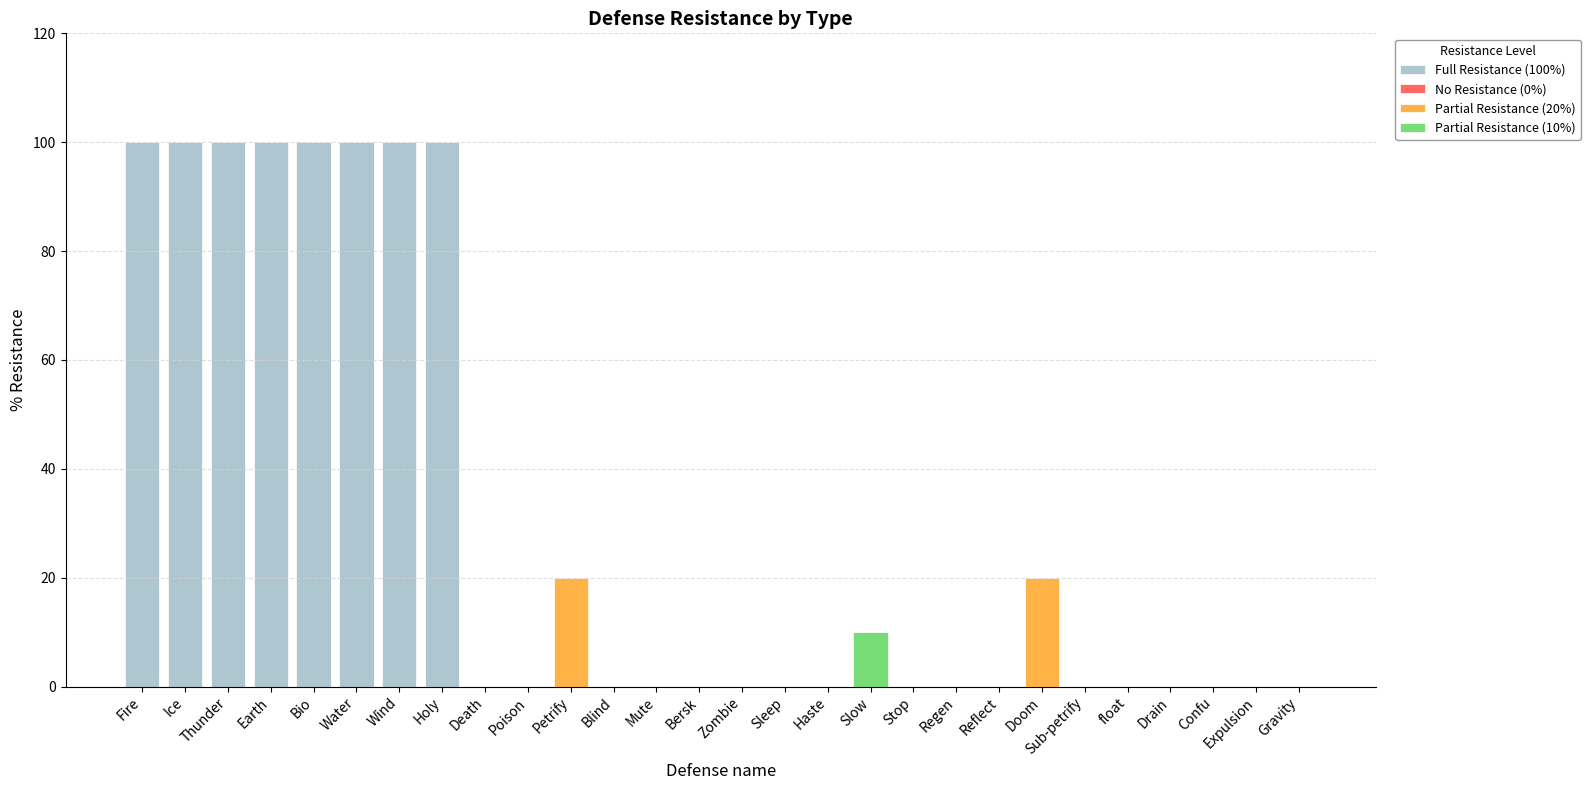

Reading right to left, list all the values displayed in this chart.

0	0	0	0	0	0	20	0	0	0	10	0	0	0	0	0	0	20	0	0	100	100	100	100	100	100	100	100